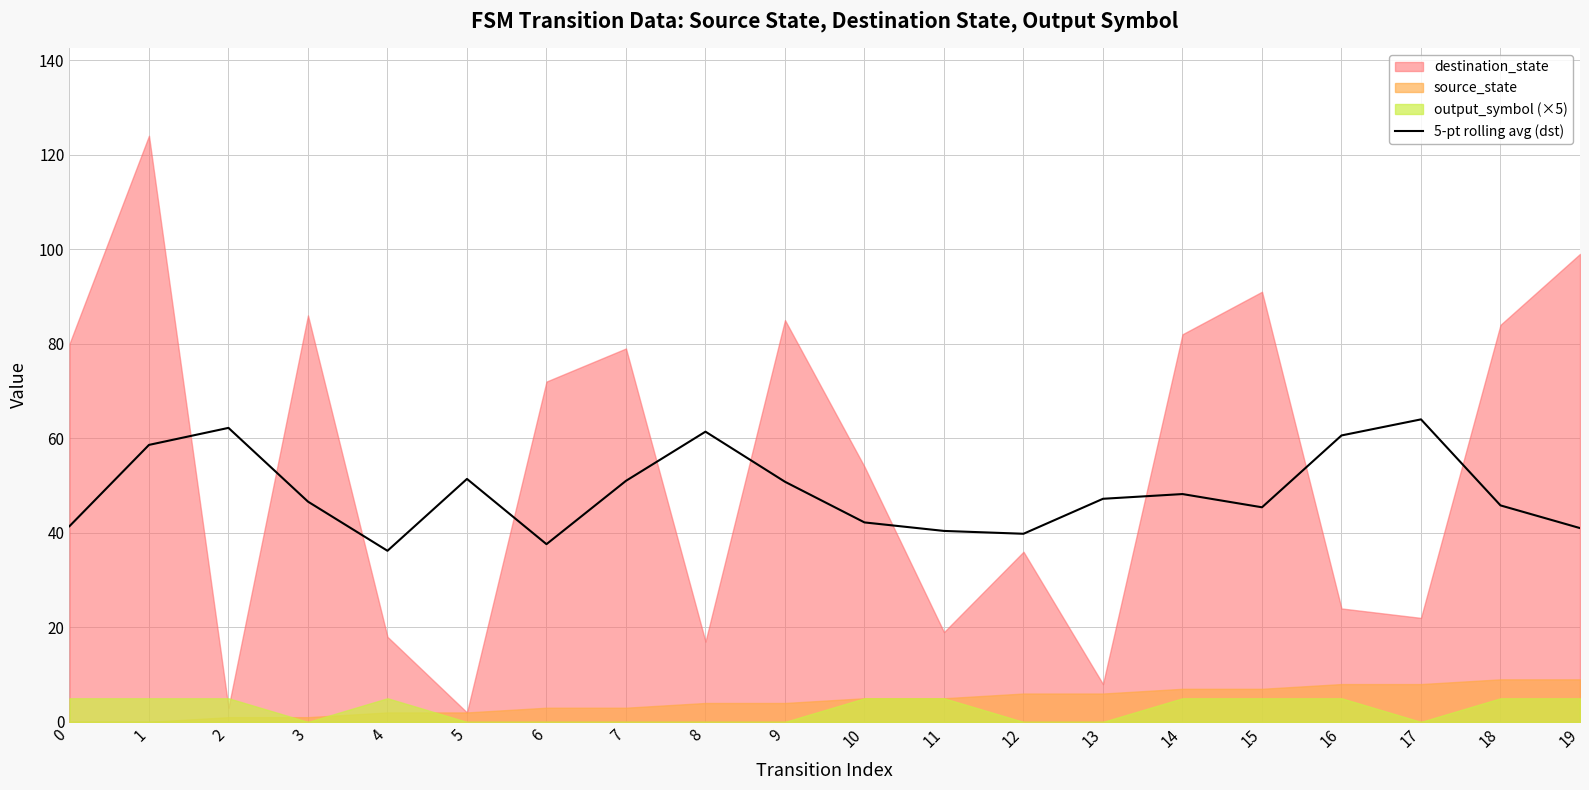

Is it true that 5-pt rolling avg (dst) equals 50.8 at 9?

True